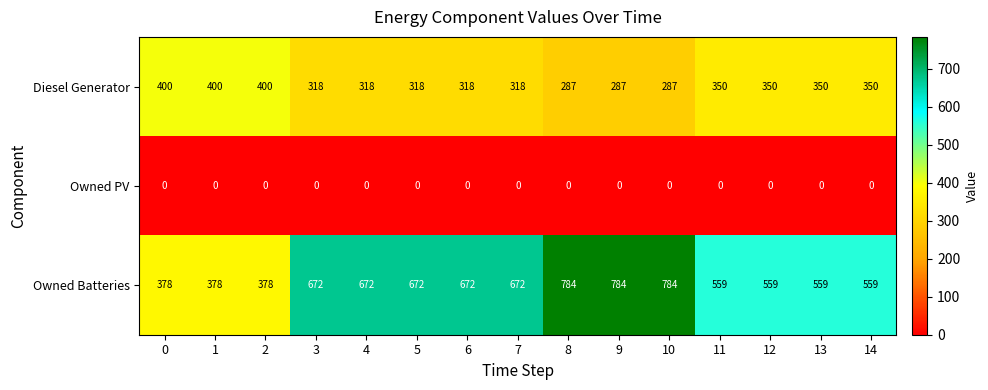

Rank the series by their average value, from lowest to highest.

Owned PV, Diesel Generator, Owned Batteries